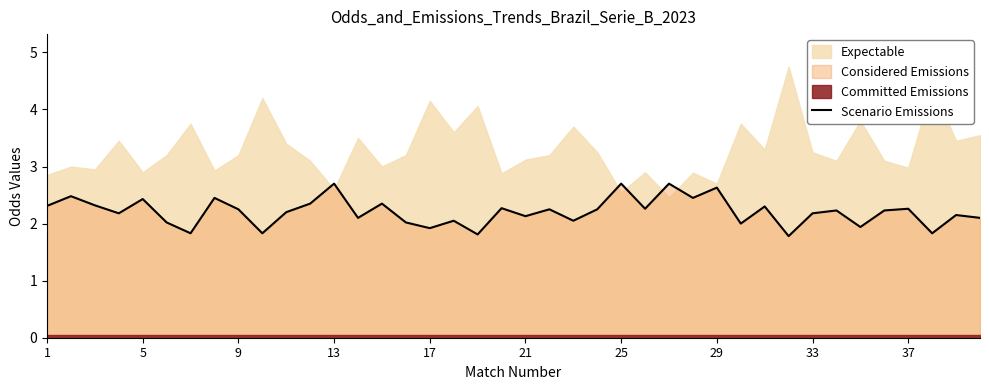

How many interior local valleys (lower than both neighbors) does the data have?

14